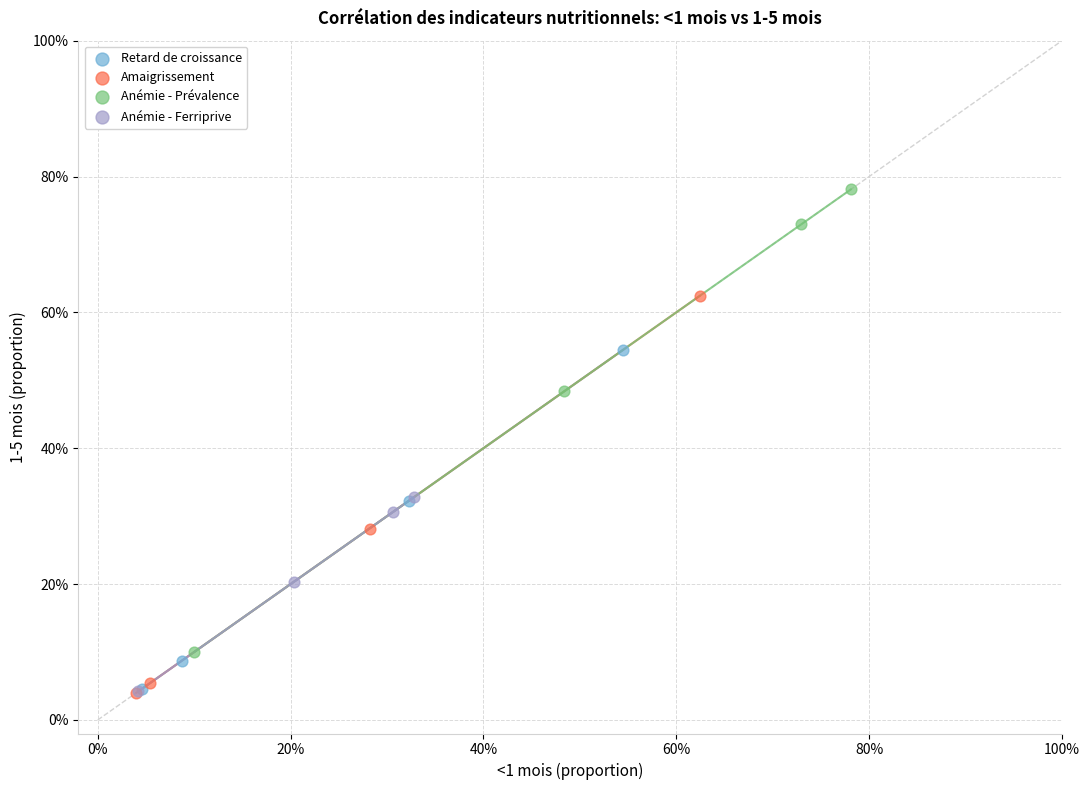

Which series contains the highest Y value?

Anémie - Prévalence